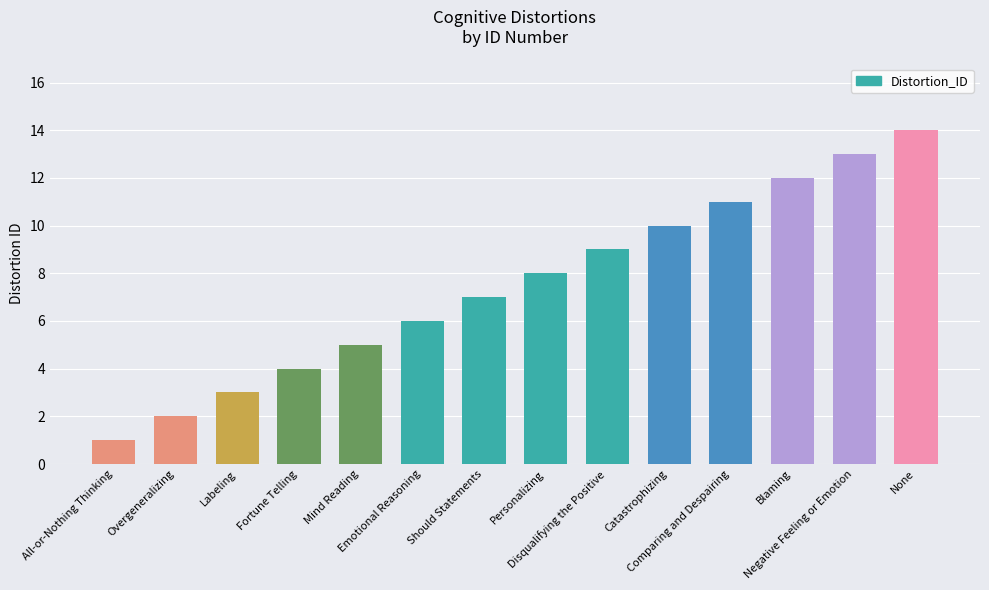

List the labels in order of value, smallest first.

All-or-Nothing Thinking, Overgeneralizing, Labeling, Fortune Telling, Mind Reading, Emotional Reasoning, Should Statements, Personalizing, Disqualifying the Positive, Catastrophizing, Comparing and Despairing, Blaming, Negative Feeling or Emotion, None